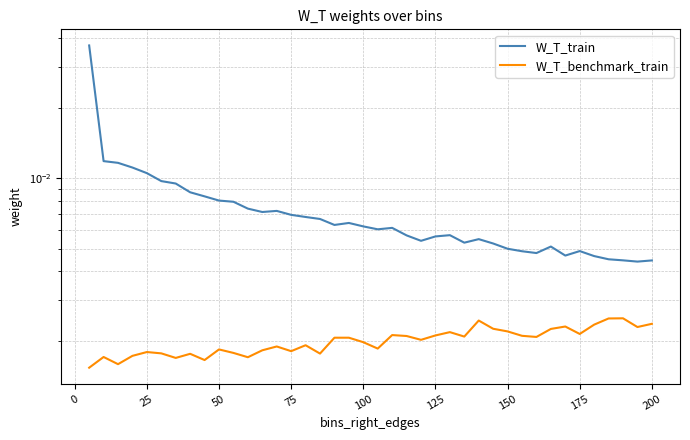

True or false: W_T_benchmark_train and W_T_train intersect in this chart.

False